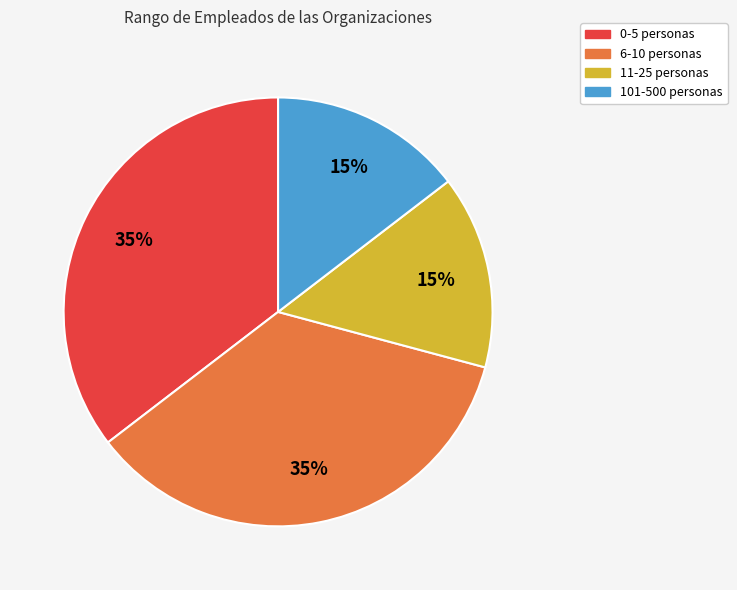

To the nearest percent, what is the average slice percentage?

25%